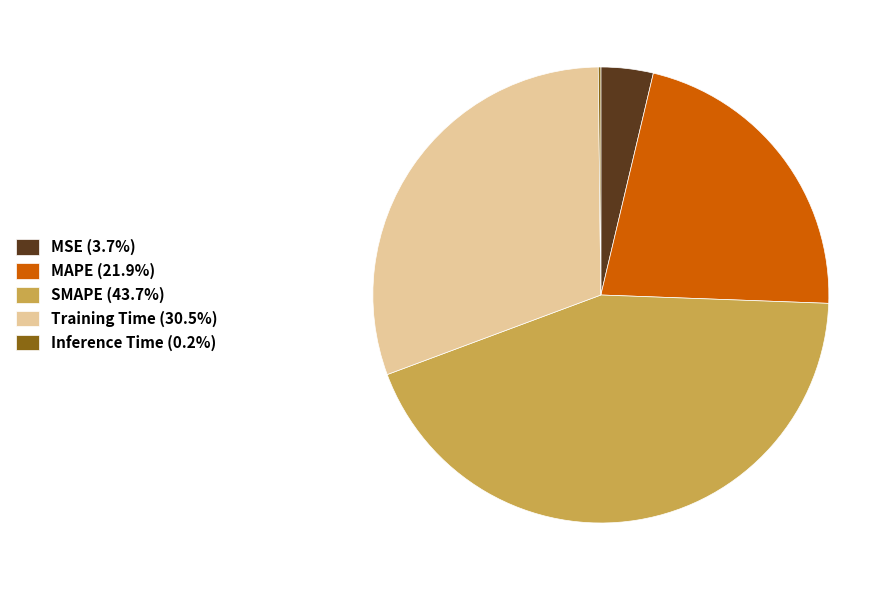

Does MSE (3.7%) represent more than half of the total?

No